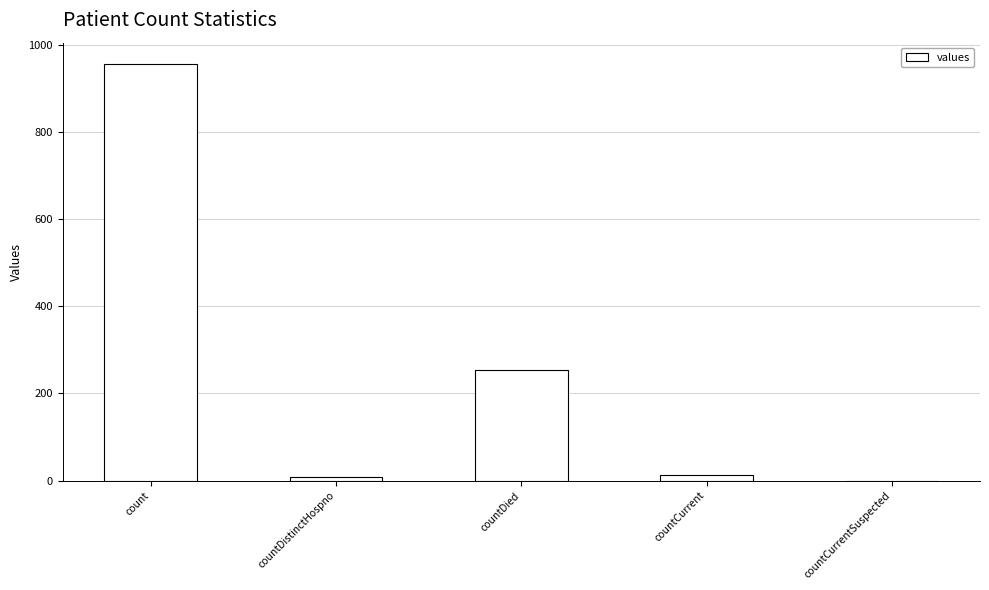

What is the ratio of the value at count to the value at countDied?

3.8